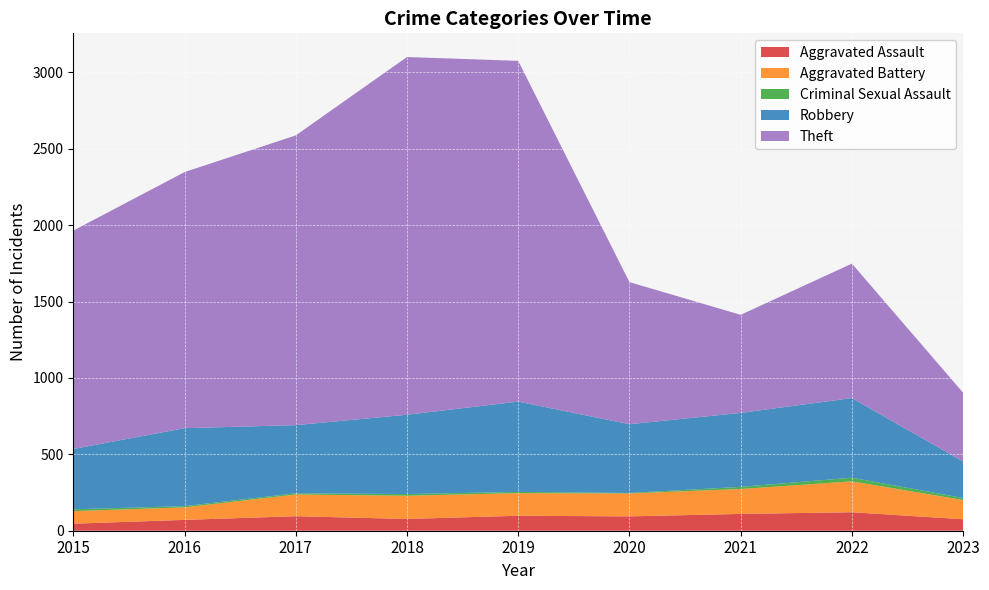

Reading left to right, transcribe all the data shown in this chart.

Aggravated Assault: 2015=46	2016=71	2017=95	2018=77	2019=98	2020=94	2021=110	2022=121	2023=75
Aggravated Battery: 2015=82	2016=82	2017=142	2018=152	2019=148	2020=150	2021=163	2022=202	2023=126
Criminal Sexual Assault: 2015=12	2016=8	2017=8	2018=11	2019=8	2020=3	2021=14	2022=24	2023=13
Robbery: 2015=395	2016=510	2017=446	2018=519	2019=591	2020=450	2021=484	2022=521	2023=239
Theft: 2015=1429	2016=1676	2017=1896	2018=2341	2019=2230	2020=930	2021=642	2022=880	2023=450